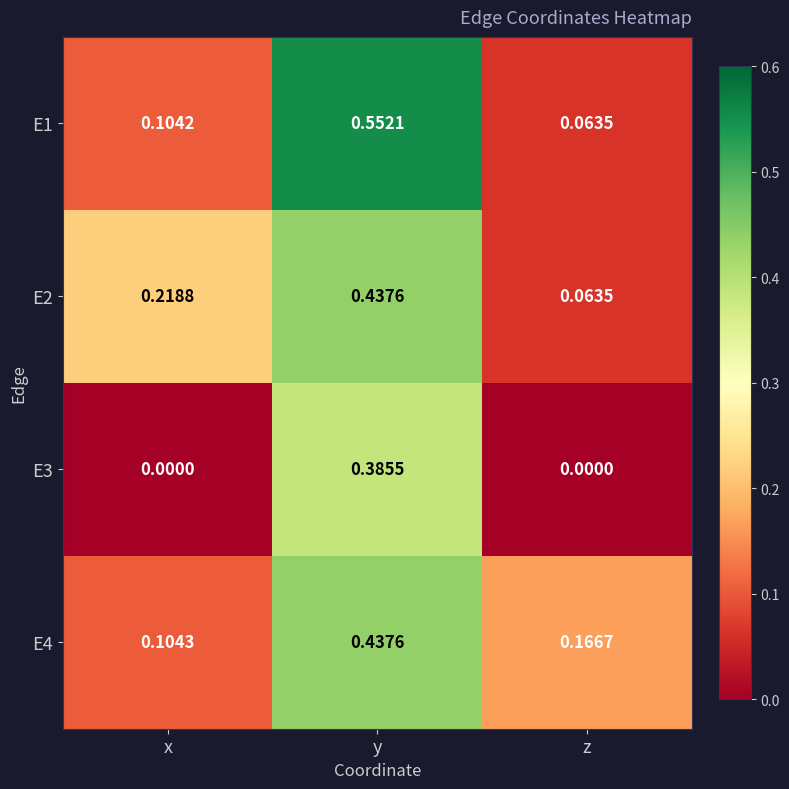

Which series has the widest spread of values?

E1